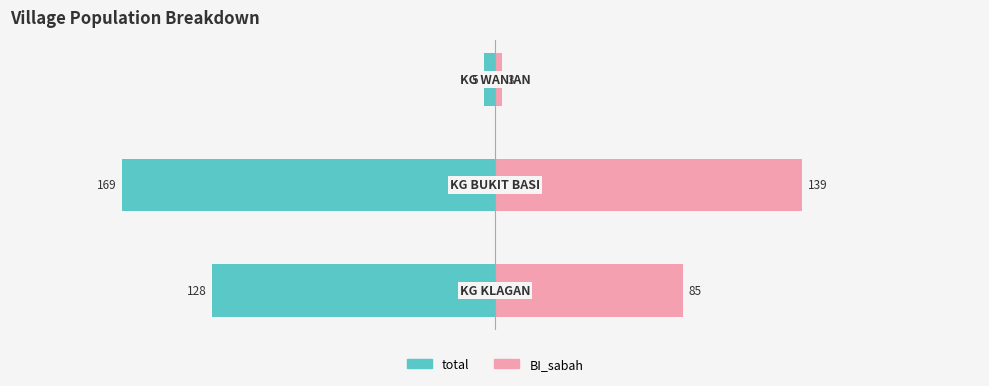

Does the chart contain stacked bars?

No